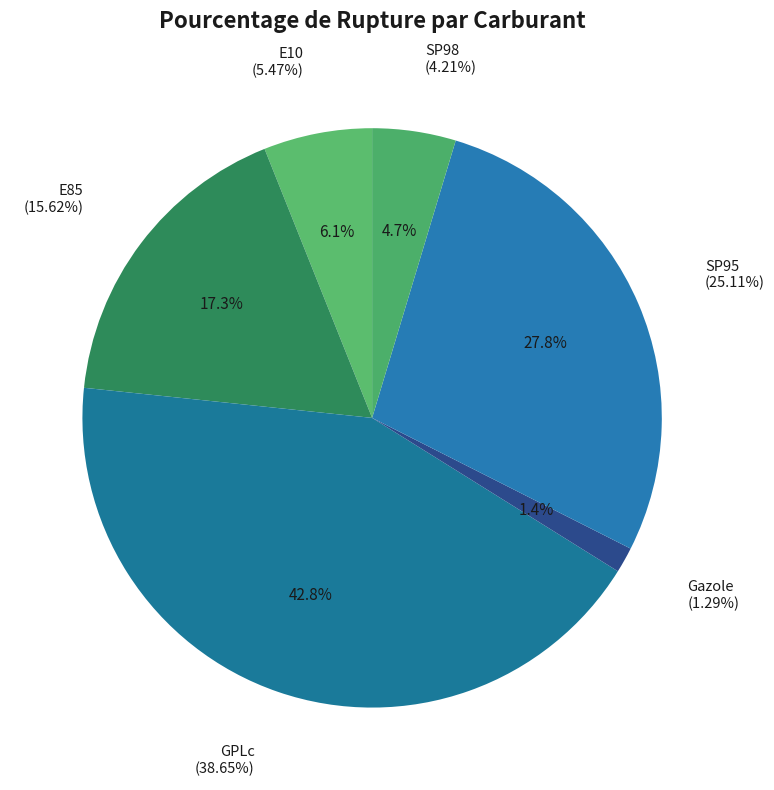

What portion of the pie excludes Gazole?

98.6%